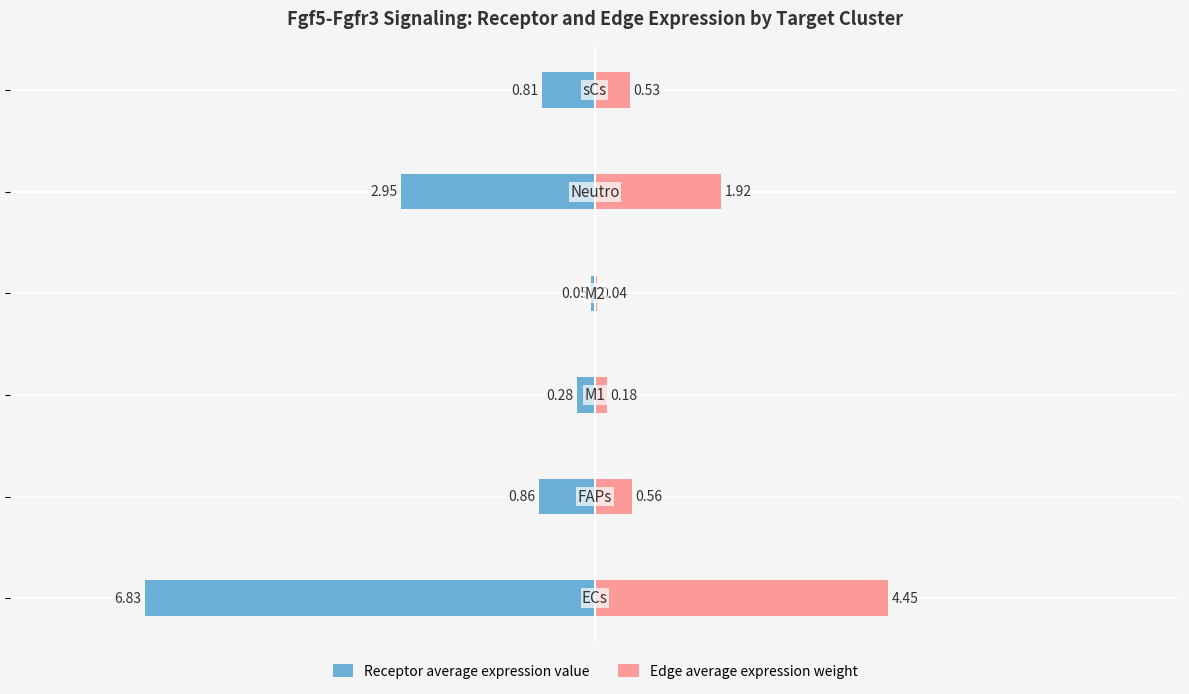

What is the difference between the maximum and minimum values in the Receptor average expression value series?

6.8